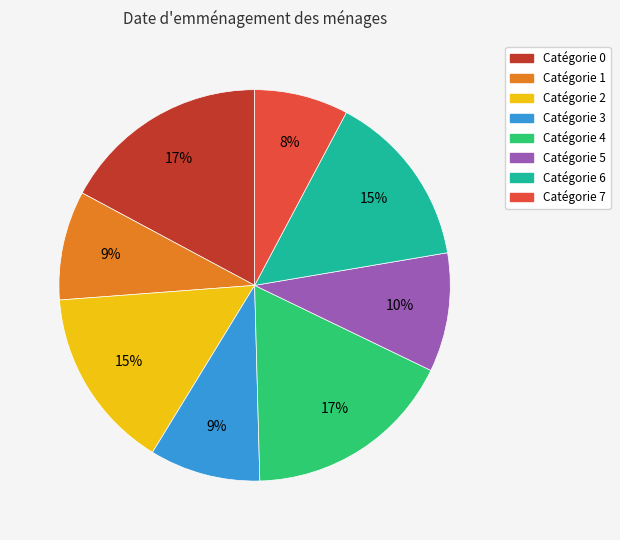

How many segments does this pie chart have?

8